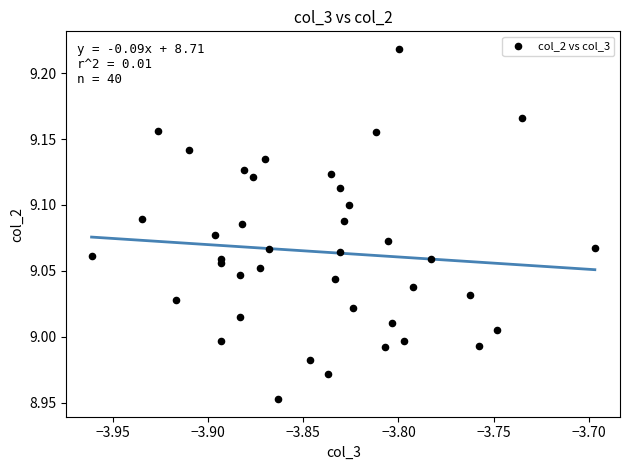

What is the range of Y values (max minus min)?

0.3